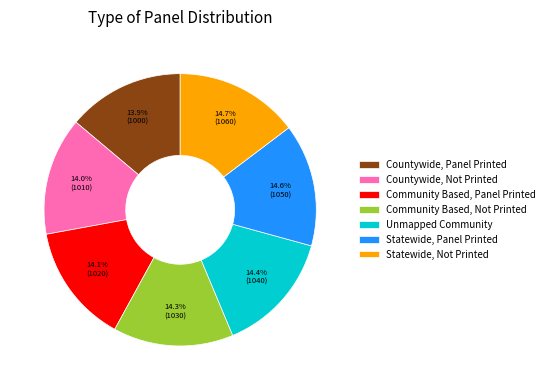

Is there any slice that represents more than half of the pie?

No